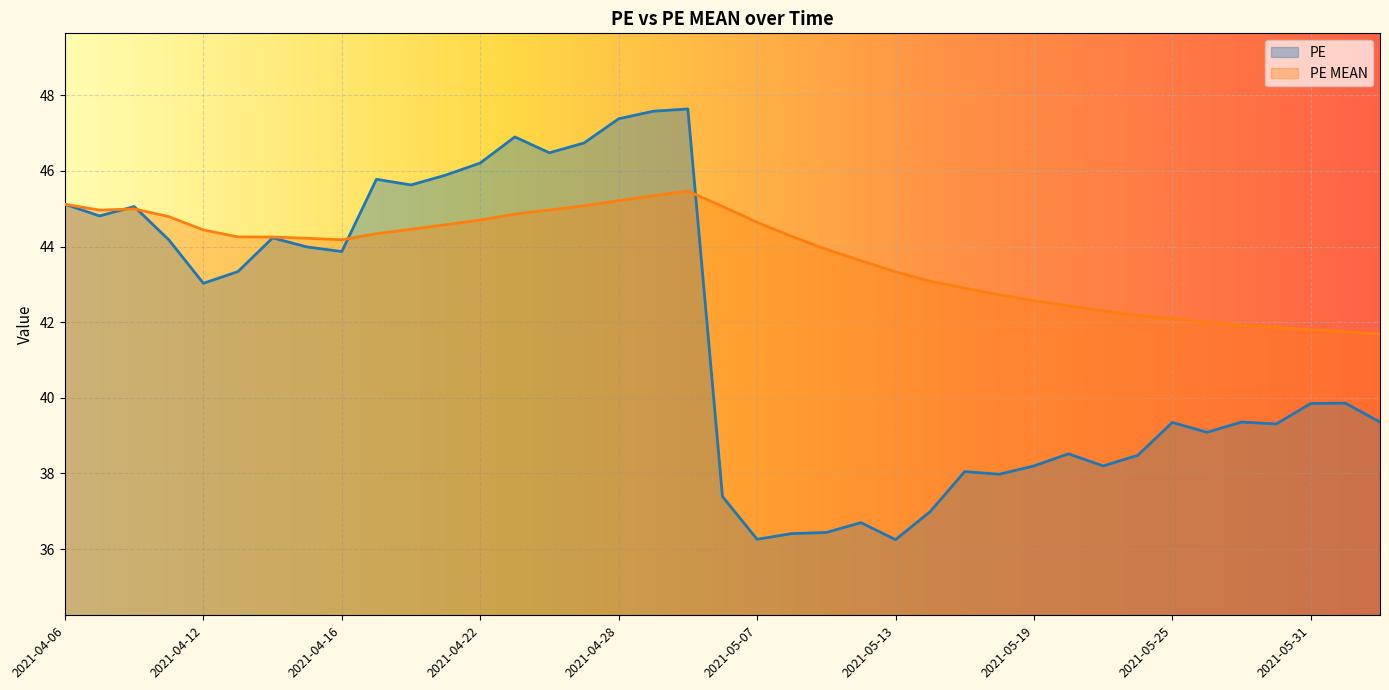

Which series changed the most between 2021-04-30 and 2021-05-26?

PE